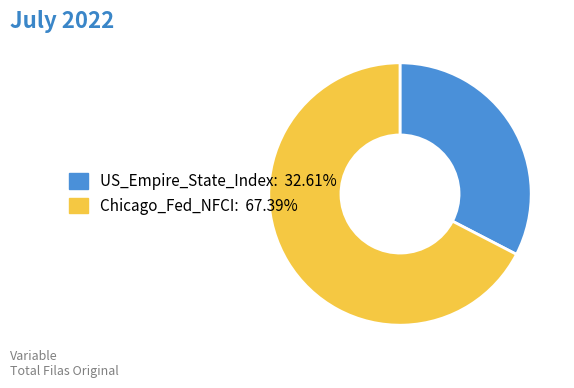

Is the sum of US_Empire_State_Index and Chicago_Fed_NFCI greater than half?

Yes